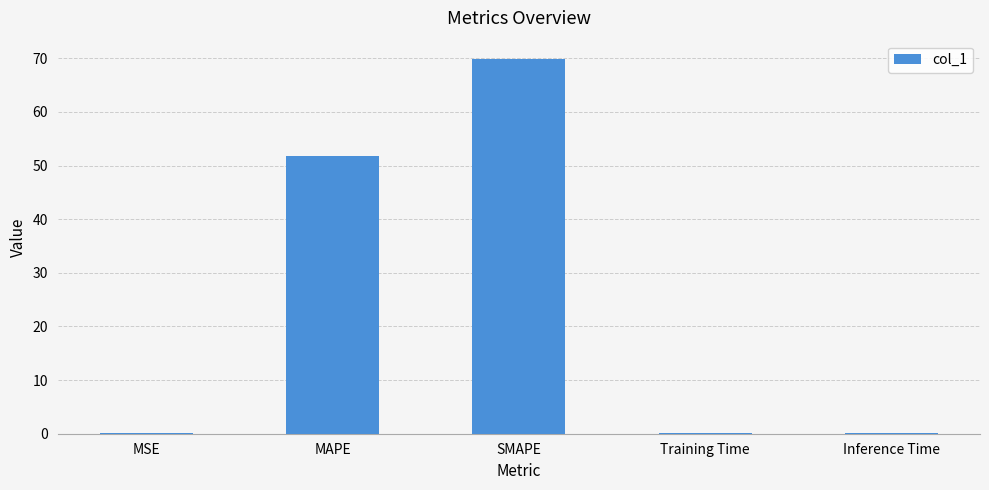

Is it true that the value at Training Time is 0.1?

True